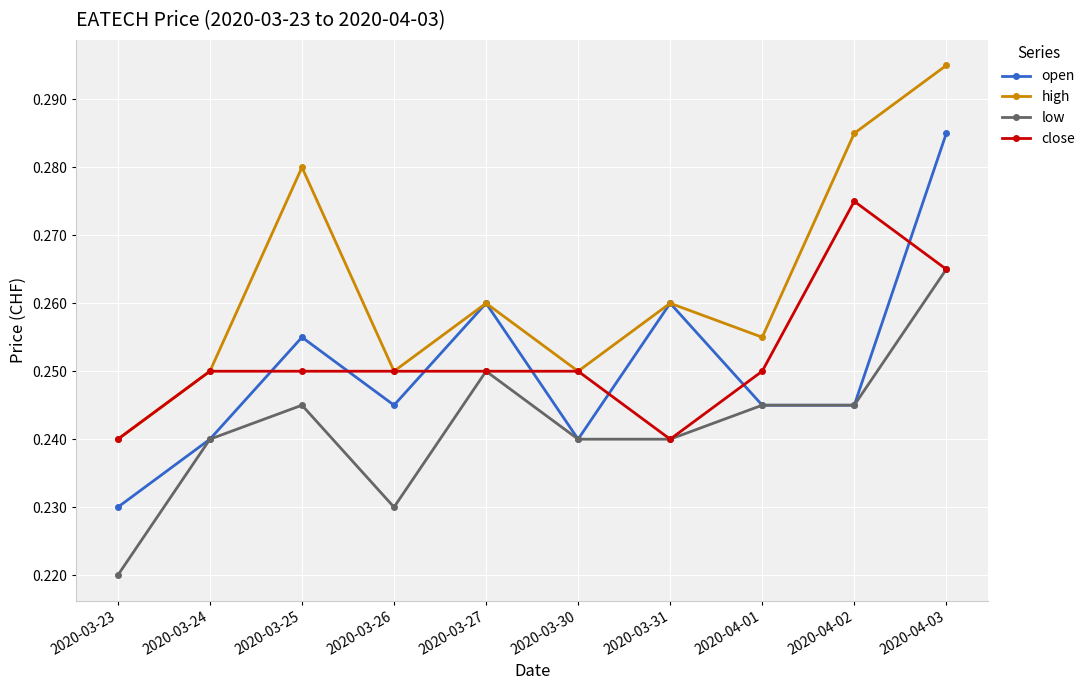

What position from the left is 2020-04-02?

9